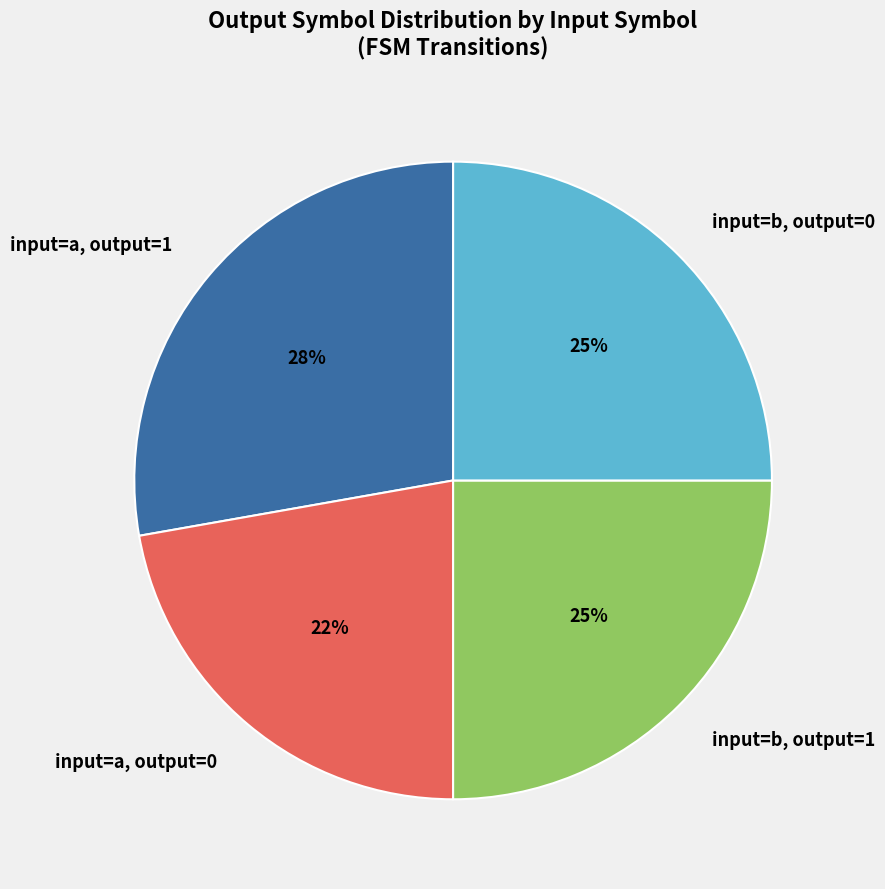

How many slices are in this pie chart?

4